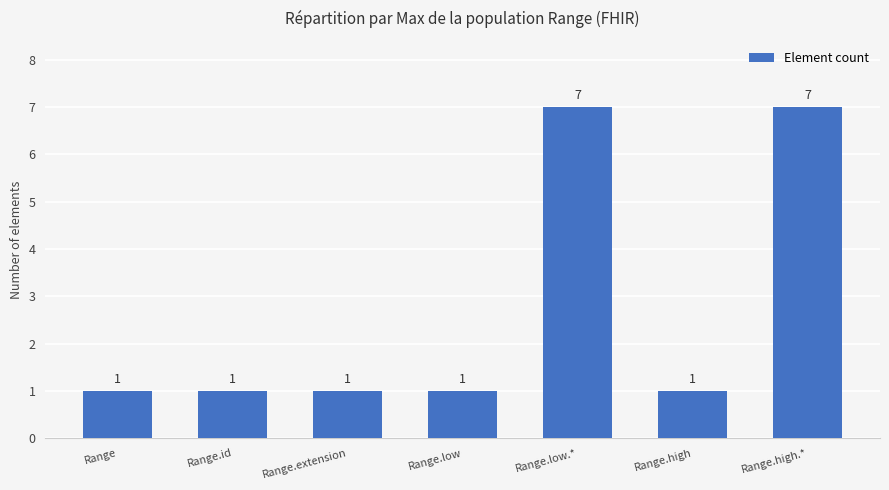

Reading left to right, extract all data points from this chart.

1	1	1	1	7	1	7